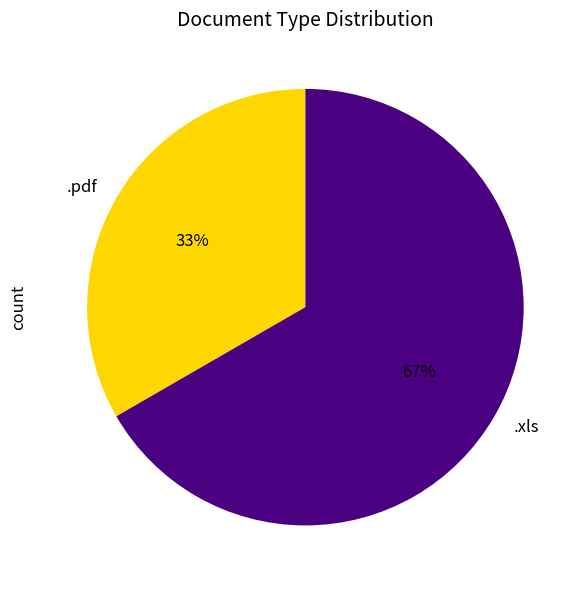

Is the sum of .xls and .pdf greater than half?

Yes